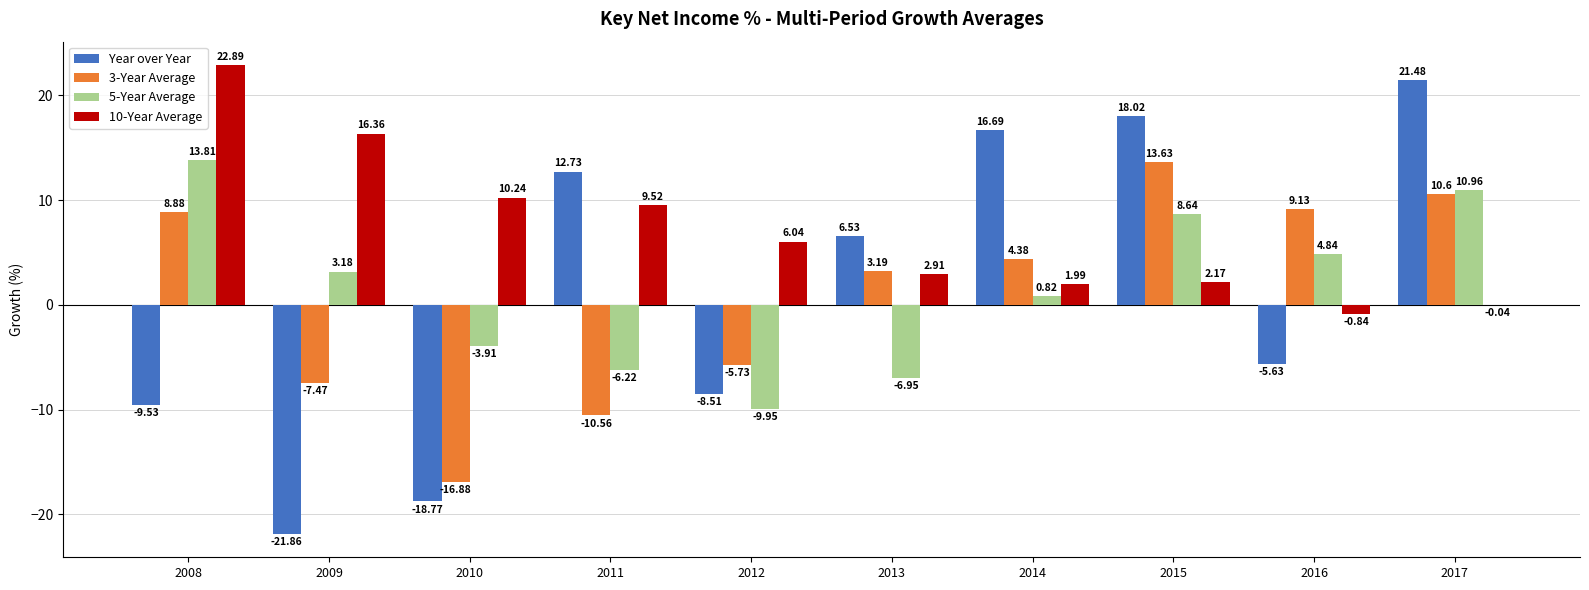

What is the total value across all series at 2015?

42.5